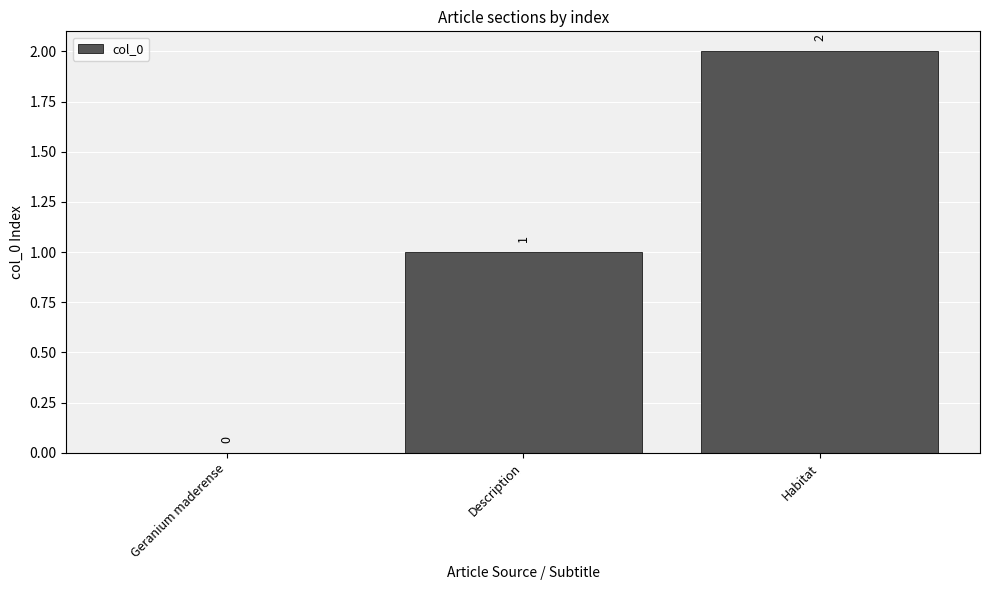

True or false: the data shows 1 at Geranium maderense.

False